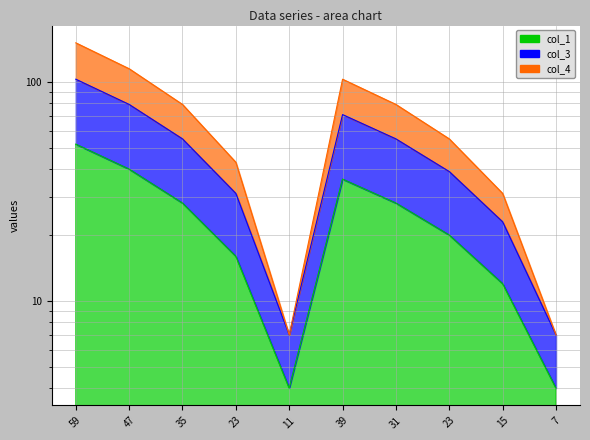

True or false: col_1 and col_3 cross at least once.

False